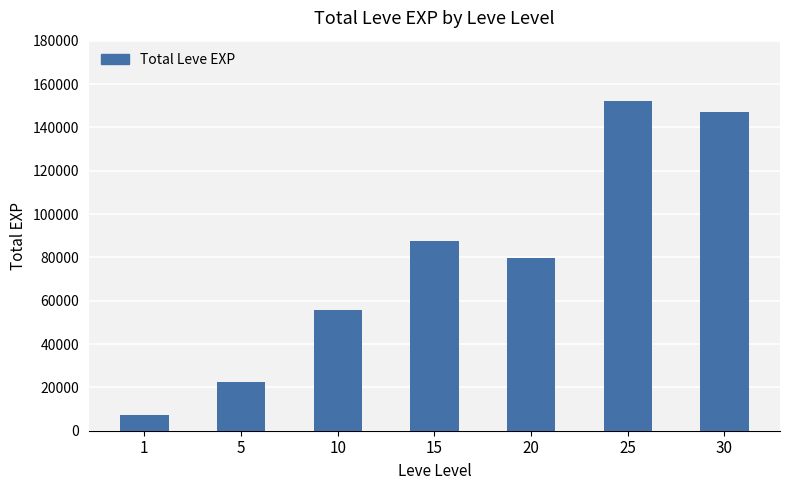

What is the average value?

78793